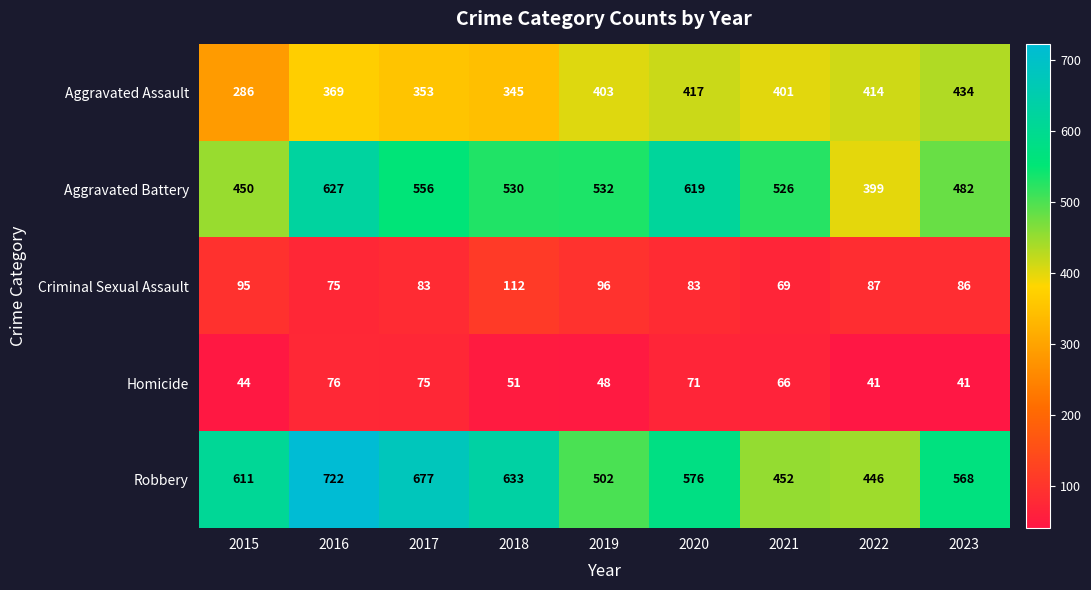

The Homicide series shows 44 at 2015. True or false?

True